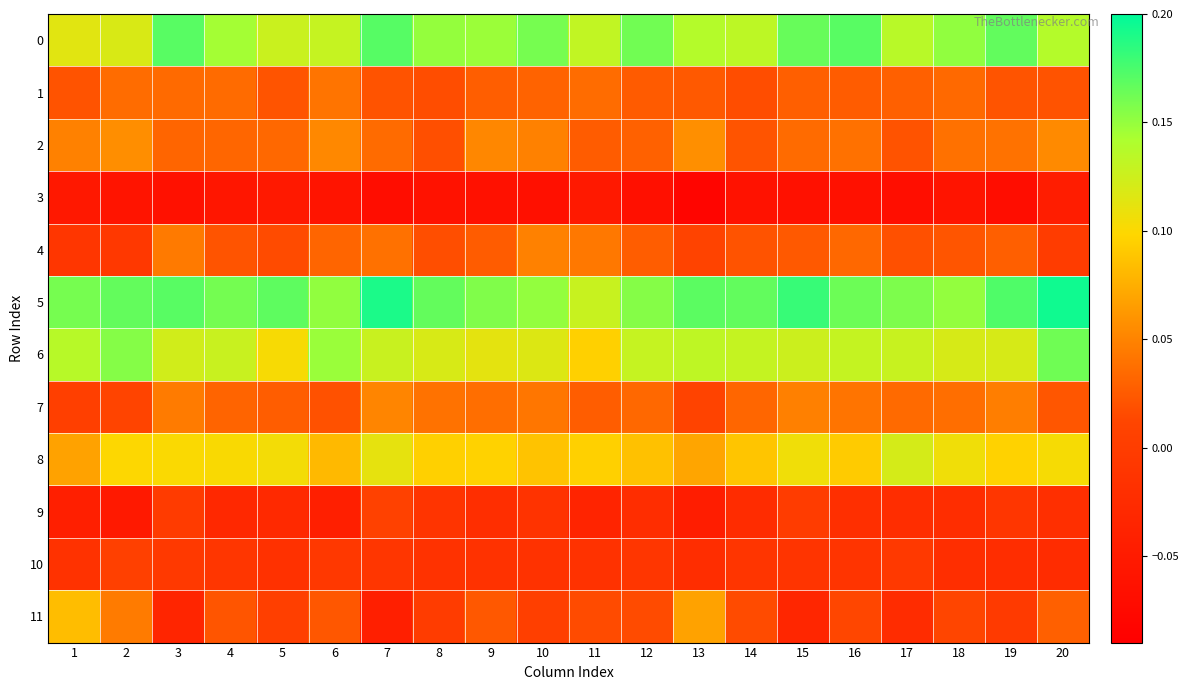

Which series has the widest spread of values?

11